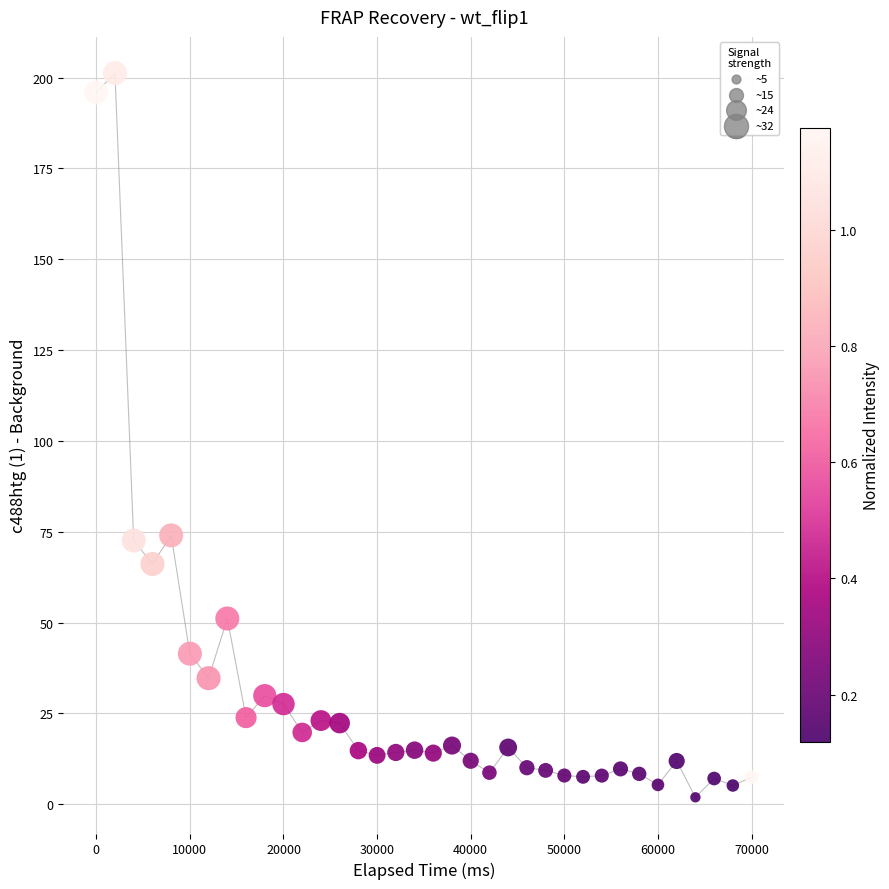

What is the range of X values (max minus min)?

69999.0